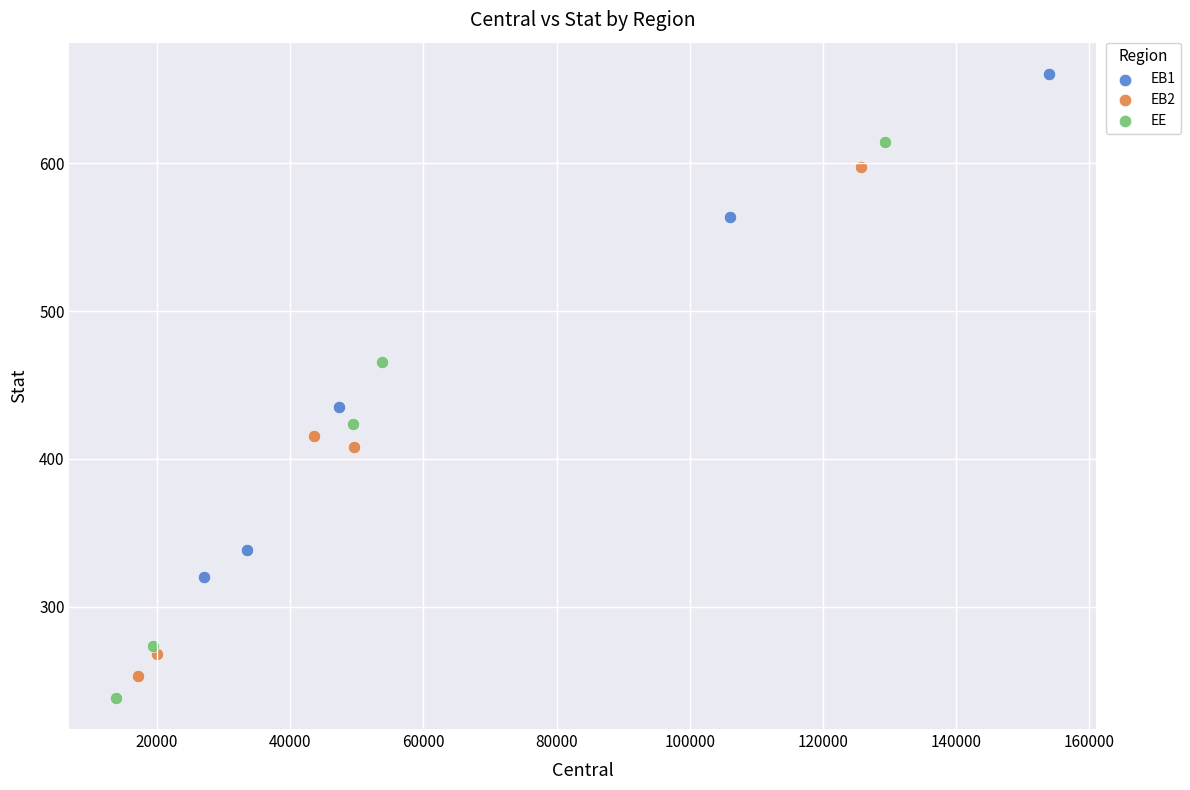

Which series contains the highest Y value?

EB1